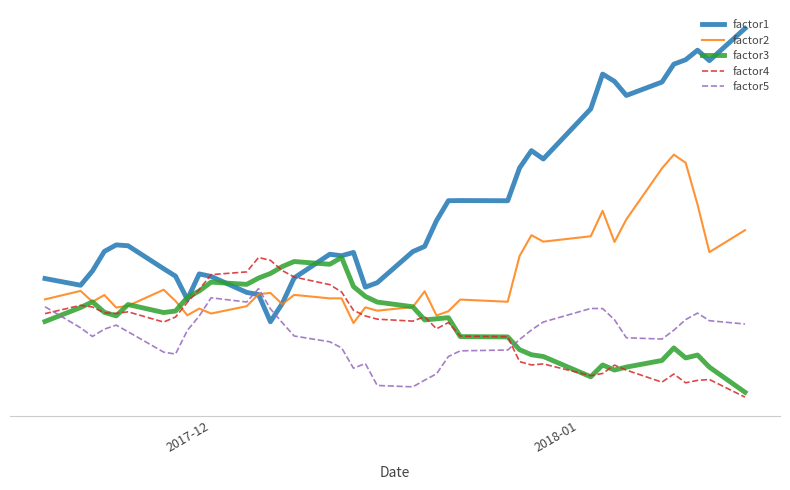

What are all the series names shown in the legend?

factor1, factor2, factor3, factor4, factor5